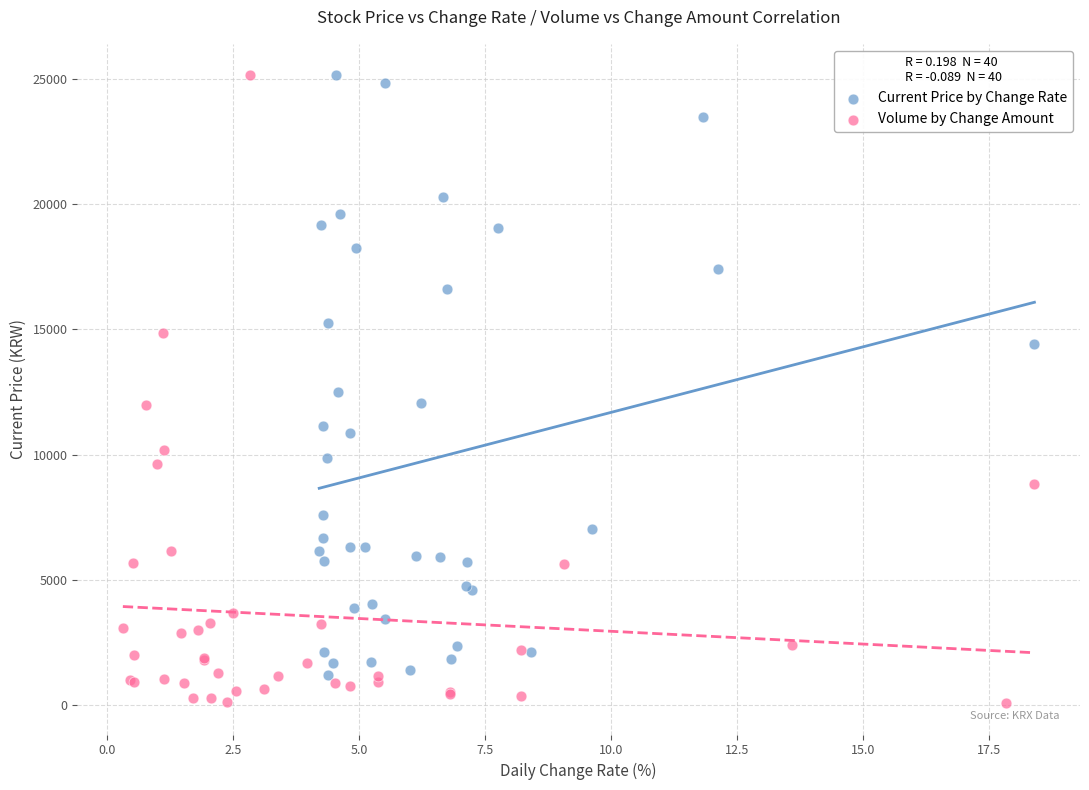

Which series has the largest Y range (max minus min)?

Volume by Change Amount